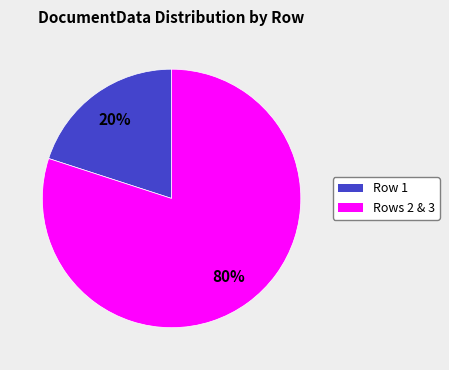

Is there a majority slice in this chart?

Yes